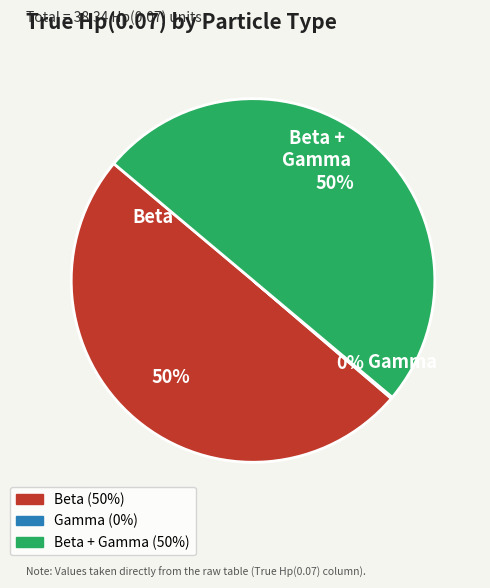

To the nearest percent, what is the average slice percentage?

33%